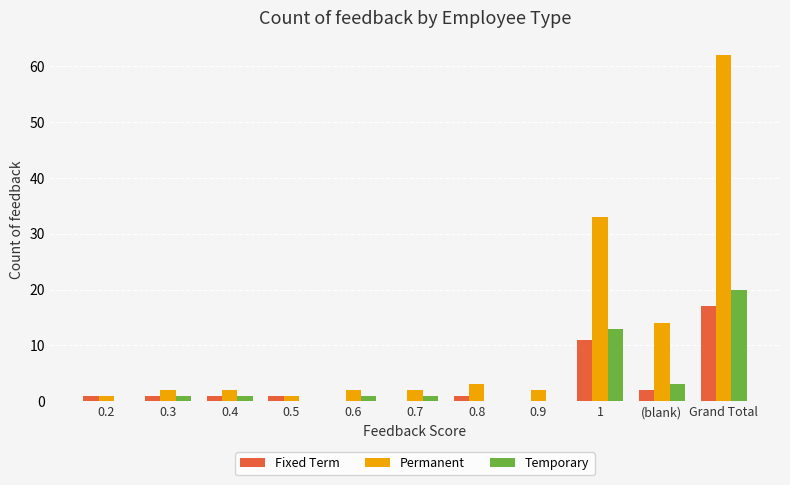

What is the maximum value for Fixed Term?

17